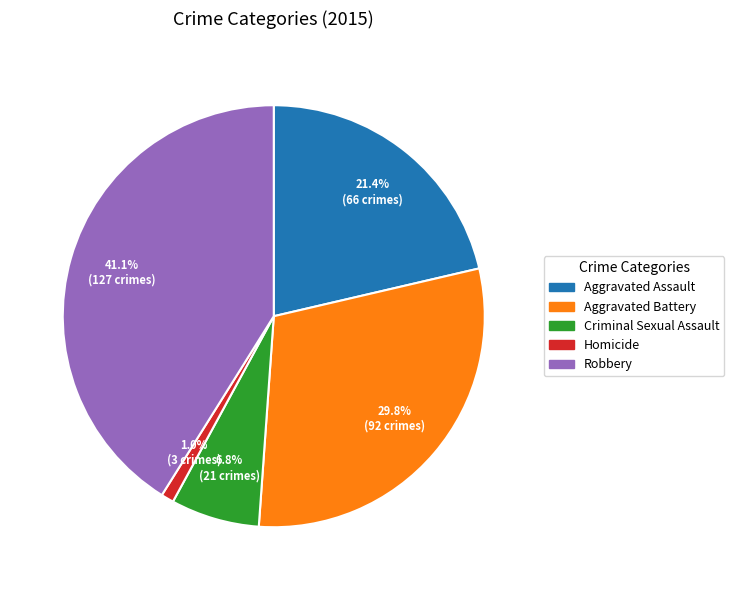

What portion of the pie excludes Robbery?

58.9%